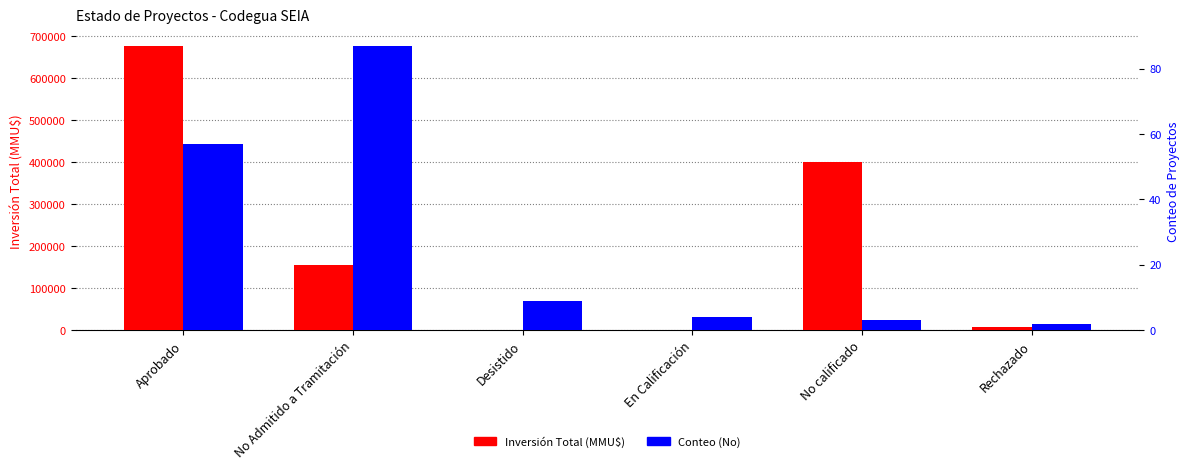

What is the sum of all Conteo (No) values?

162